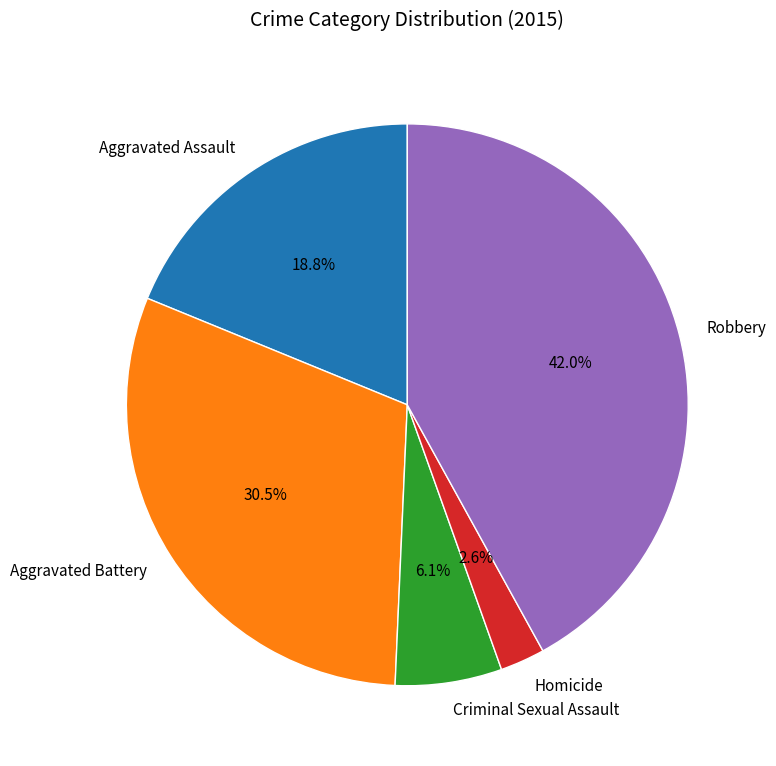

To the nearest percent, what percentage of the pie is Robbery?

42%